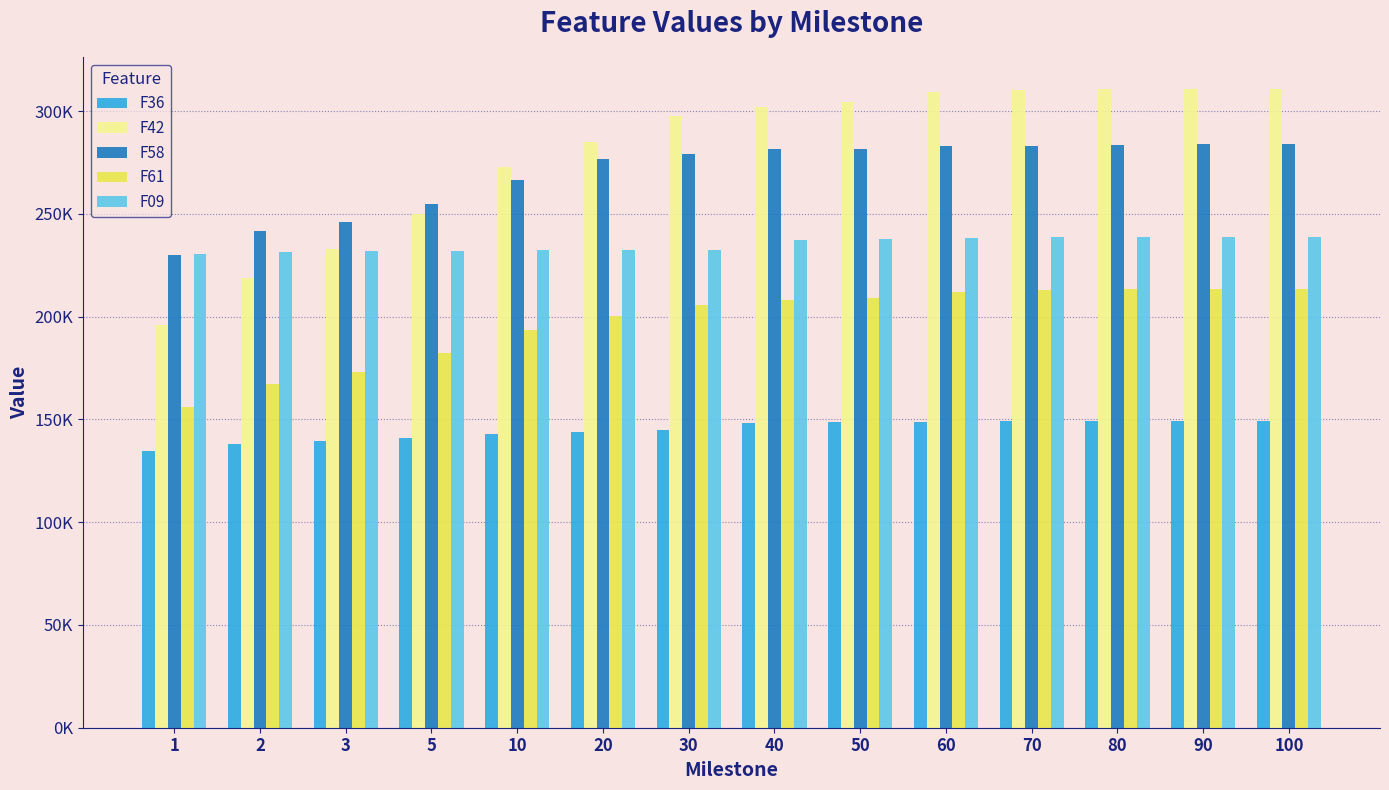

What is the maximum value shown in the chart?

310776